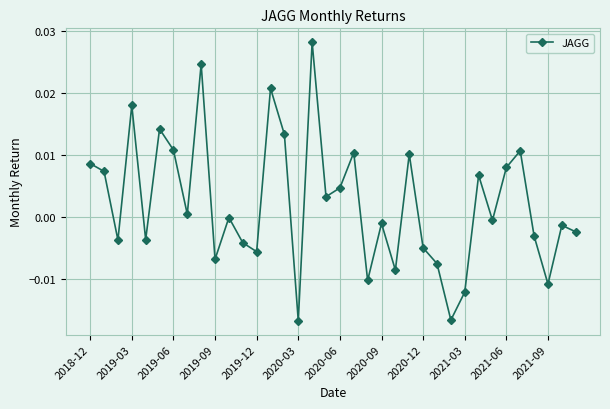

How many points are higher than both their immediate neighbors (excluding endpoints)?

12